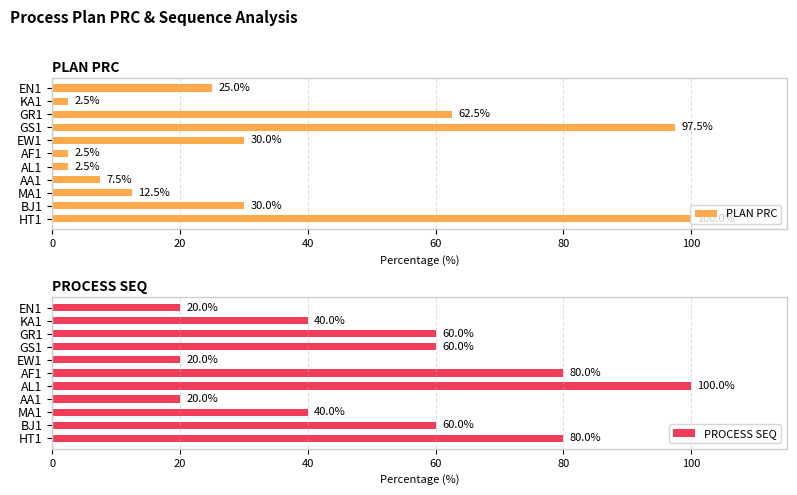

What is the average value of the PLAN PRC series?

33.9